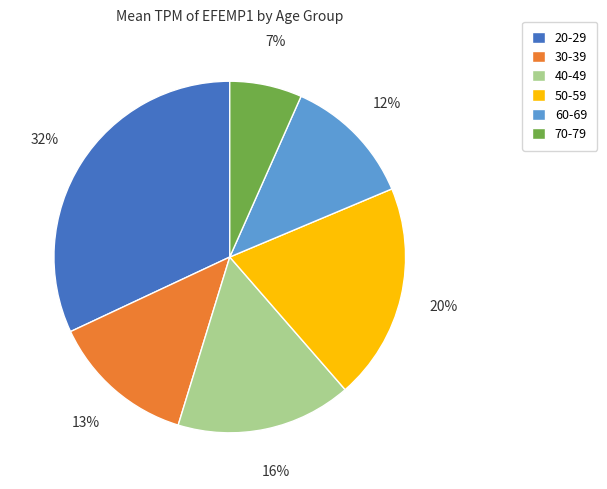

Between 20-29 and 70-79, which is larger?

20-29